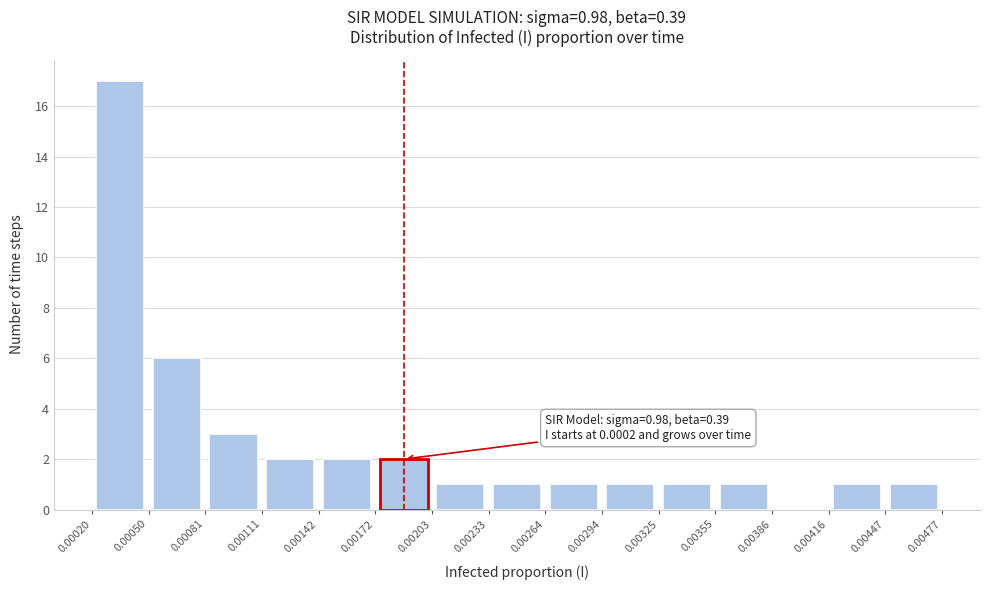

Which range on the x-axis has the tallest bar?

0.00020 to 0.00050